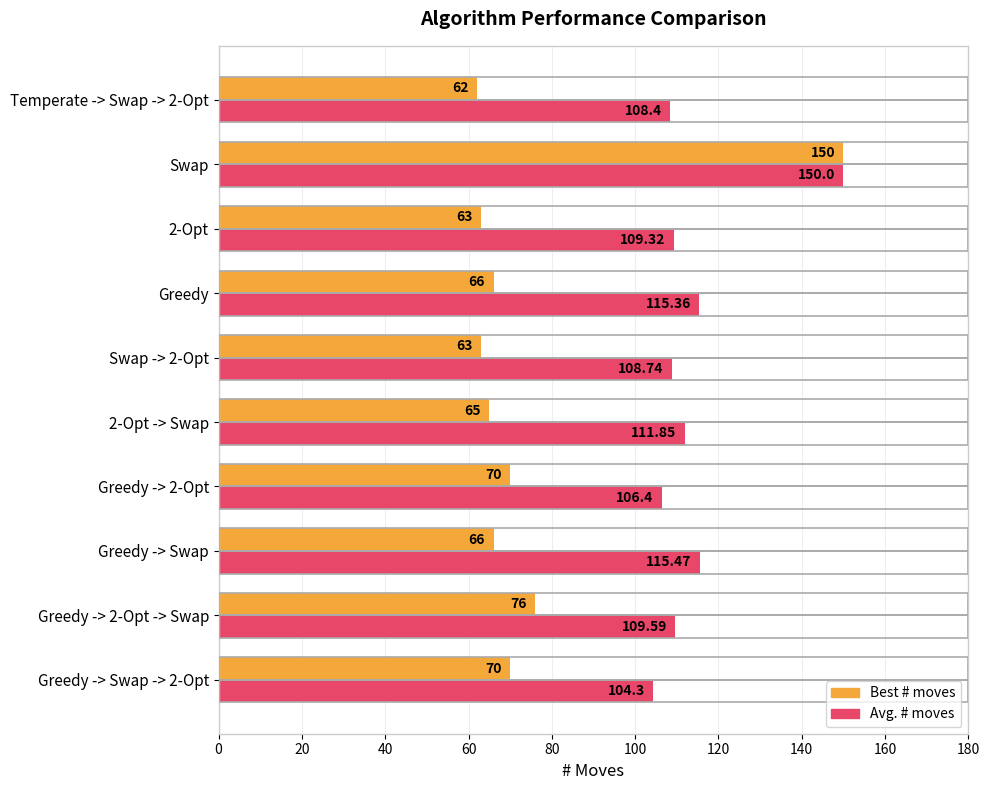

Between Greedy -> Swap and Greedy -> 2-Opt, which series saw the biggest shift?

Avg. # moves